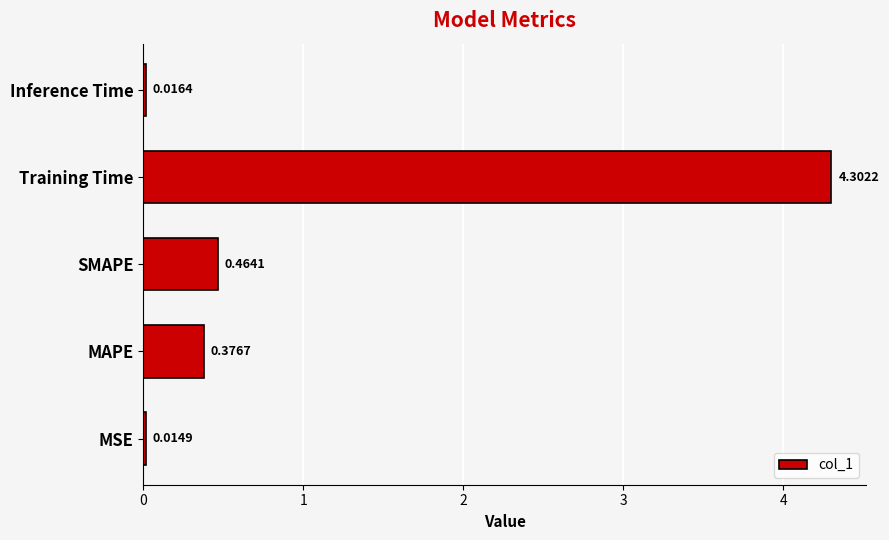

At which category does the chart reach its peak across all series?

Training Time